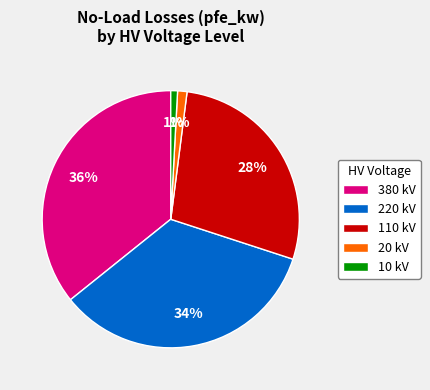

Does any single category account for the majority?

No